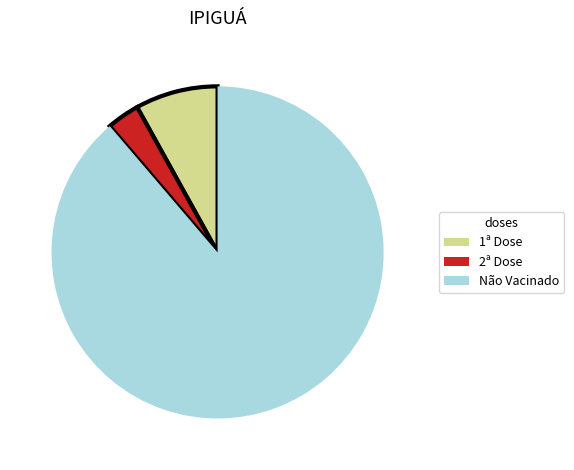

Which category has the smallest portion of the pie?

2ª Dose